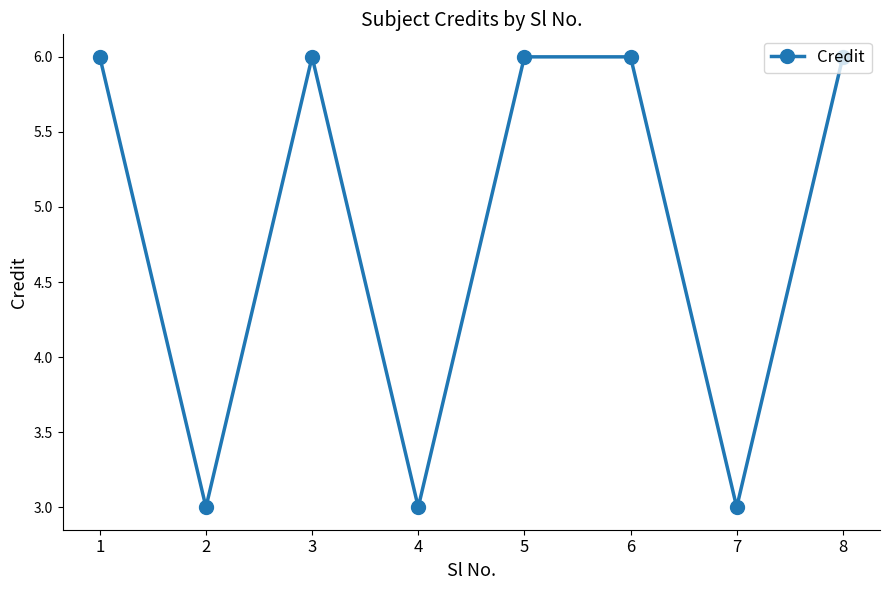

How many lines are shown in the chart?

1